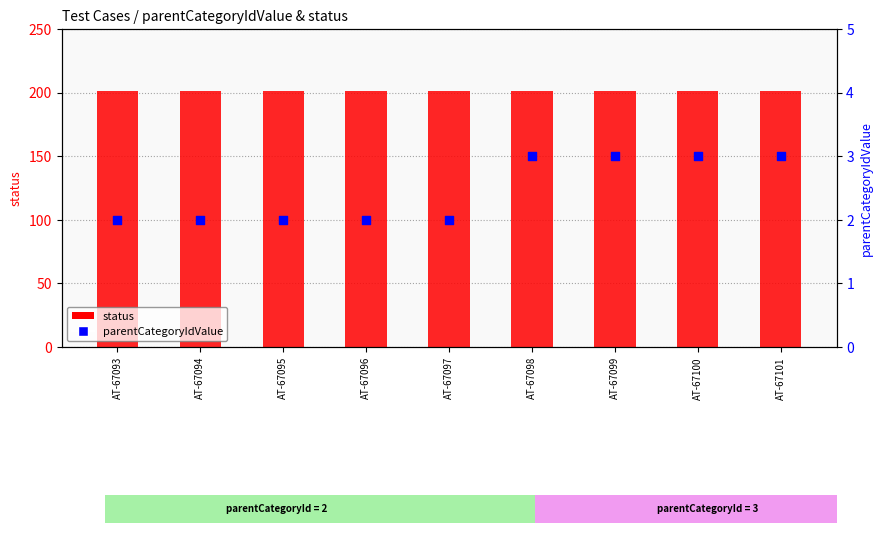

At which category is the sum across all series the highest?

AT-67098